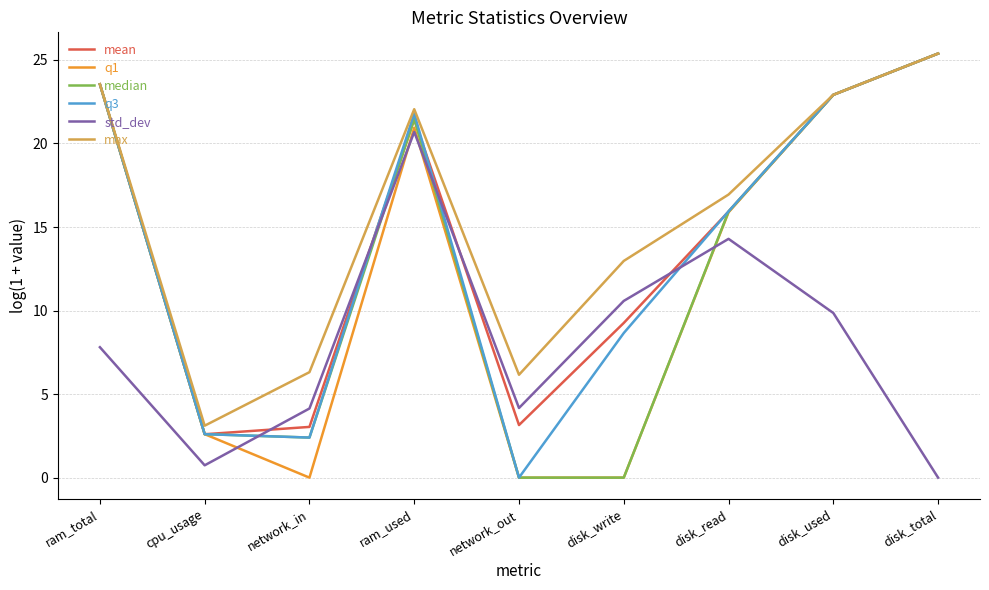

What are all the series names shown in the legend?

mean, q1, median, q3, std_dev, max